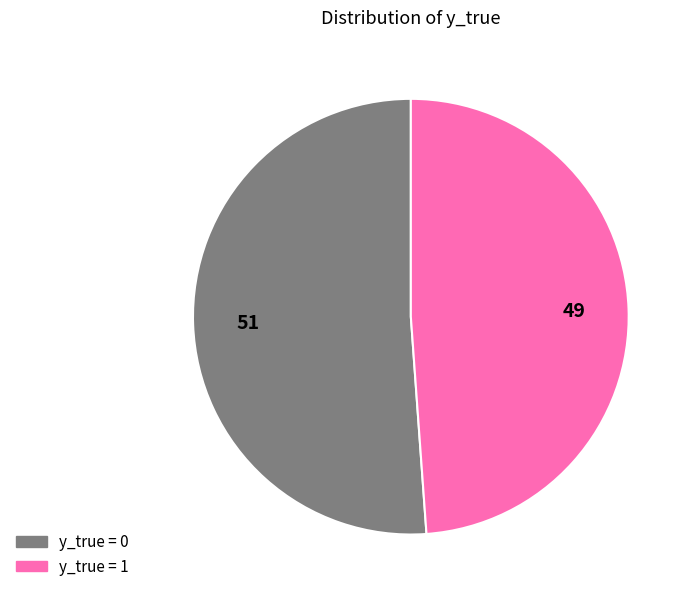

Does any single category account for the majority?

Yes